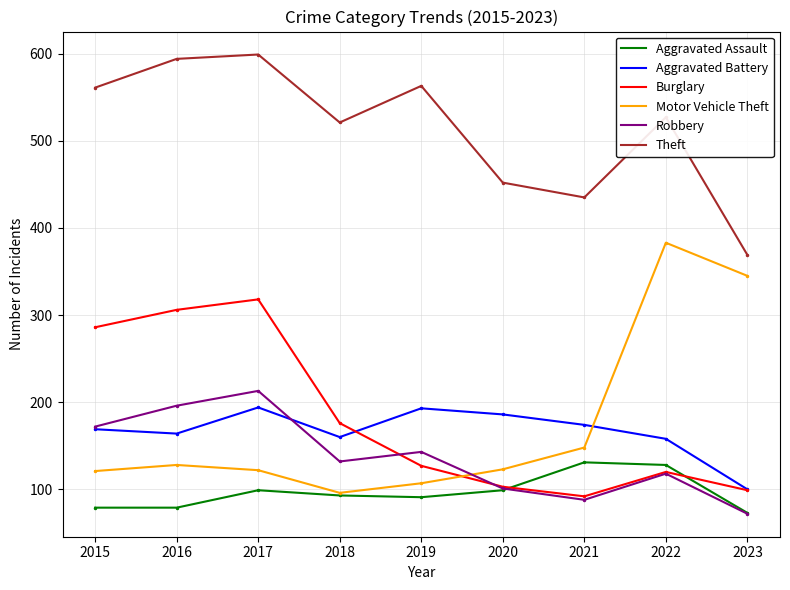

How many interior local valleys does the Motor Vehicle Theft series have?

1